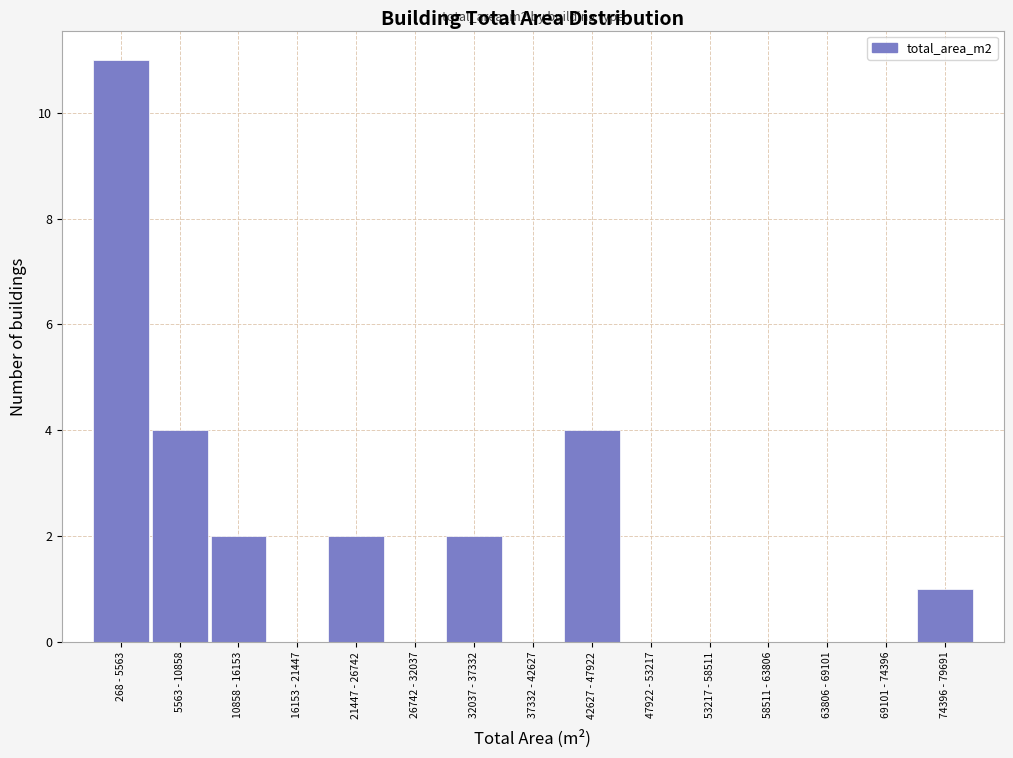

True or false: the data shows 3 at 10858 - 16153.

False